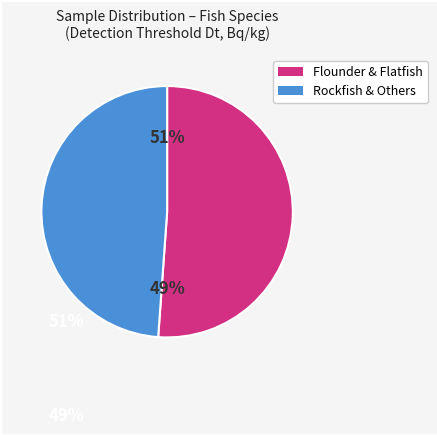

The John dory slice represents 1% of the pie. True or false?

False